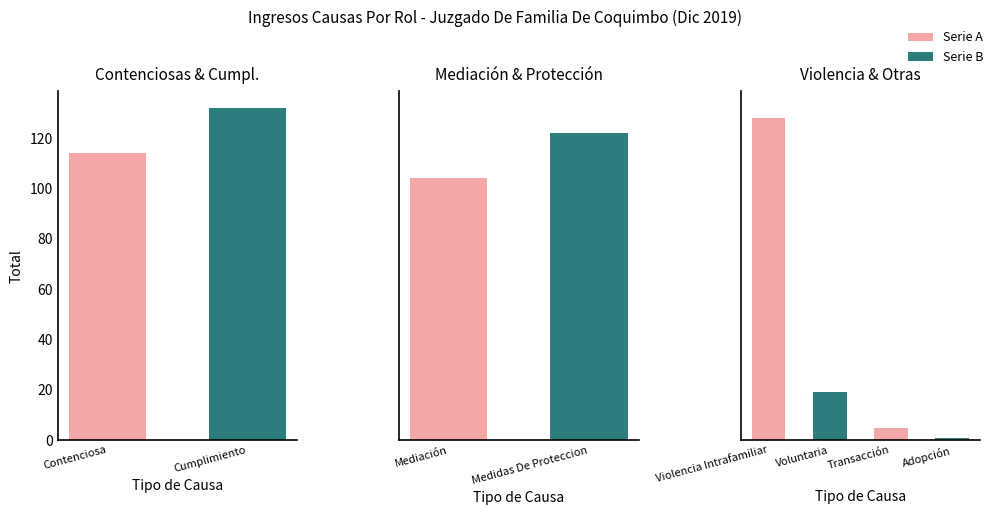

What is the sum of the values at Medidas De Proteccion and Contenciosa?

236